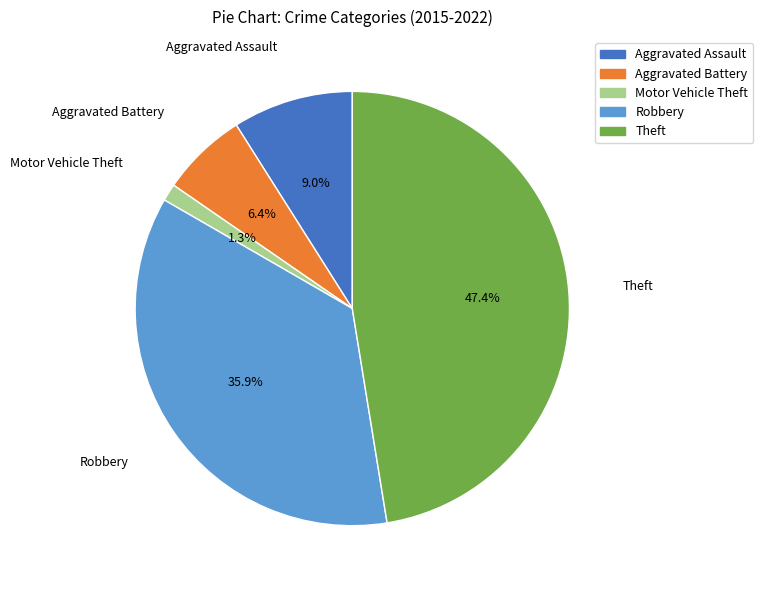

To the nearest percent, what percentage of the pie is Robbery?

36%